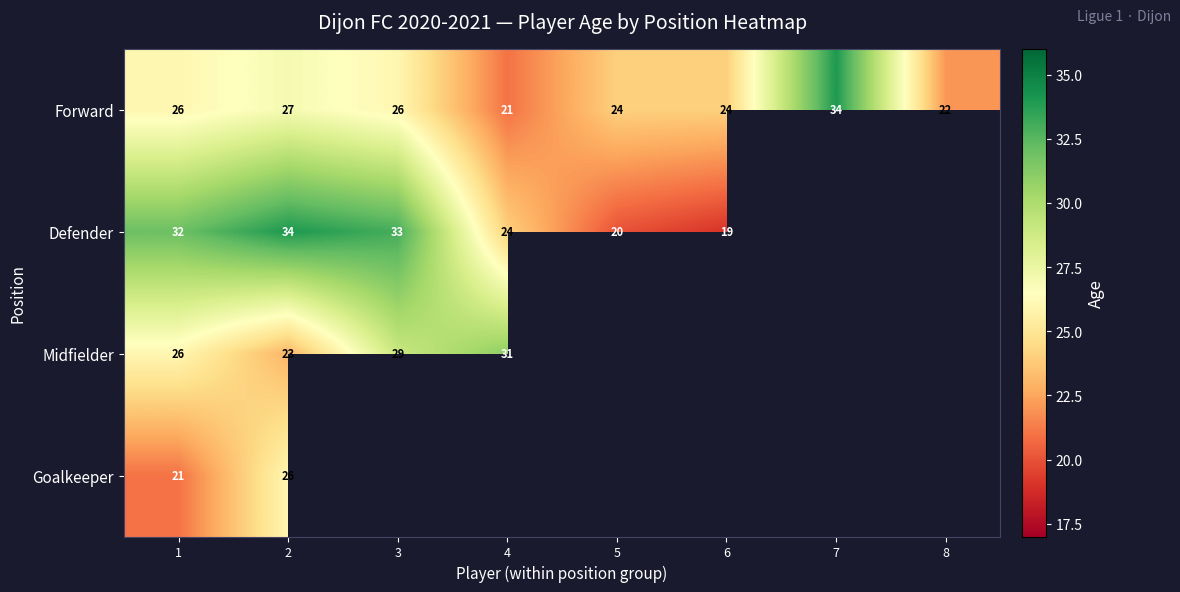

At which label does Forward reach its minimum?

4